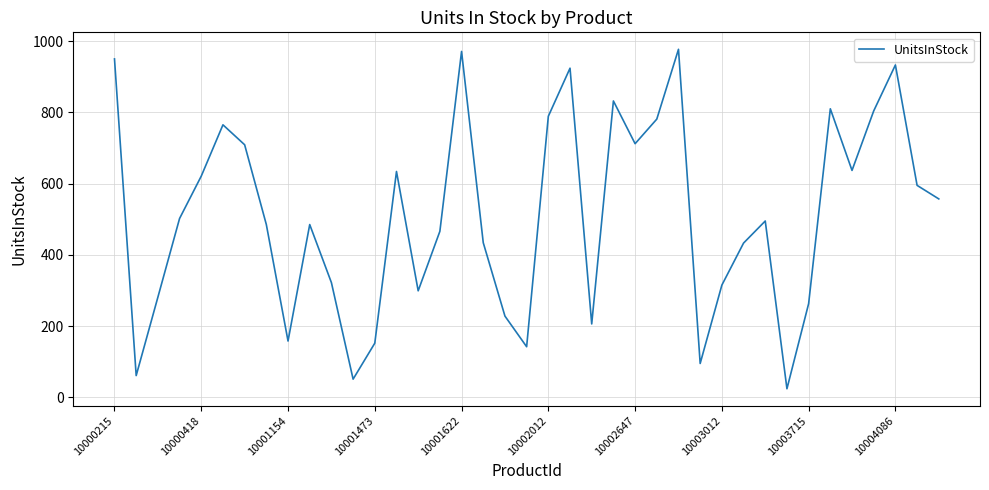

Is this an area chart (filled region under the line)?

No